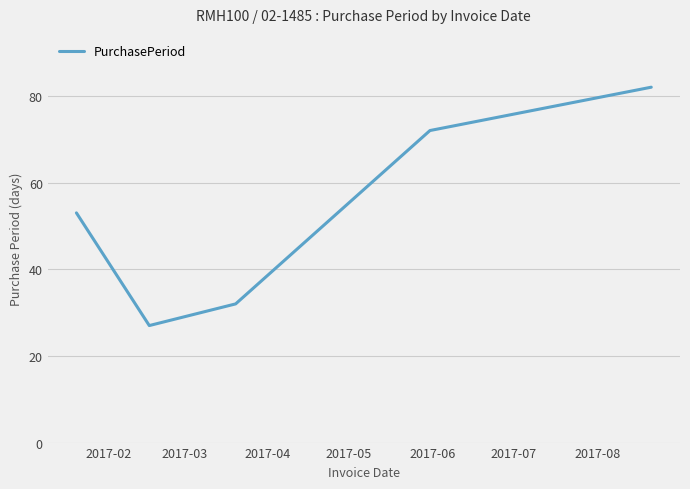

What is the minimum value shown in the chart?

27